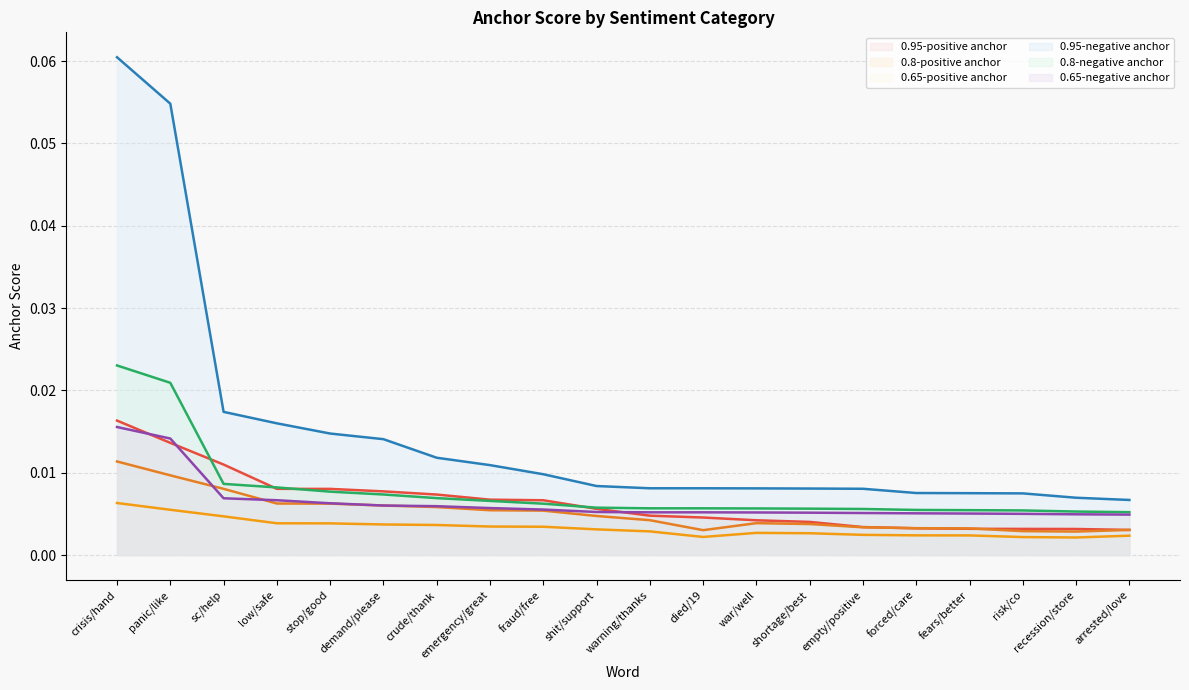

True or false: 0.95-positive anchor and 0.95-negative anchor intersect in this chart.

False